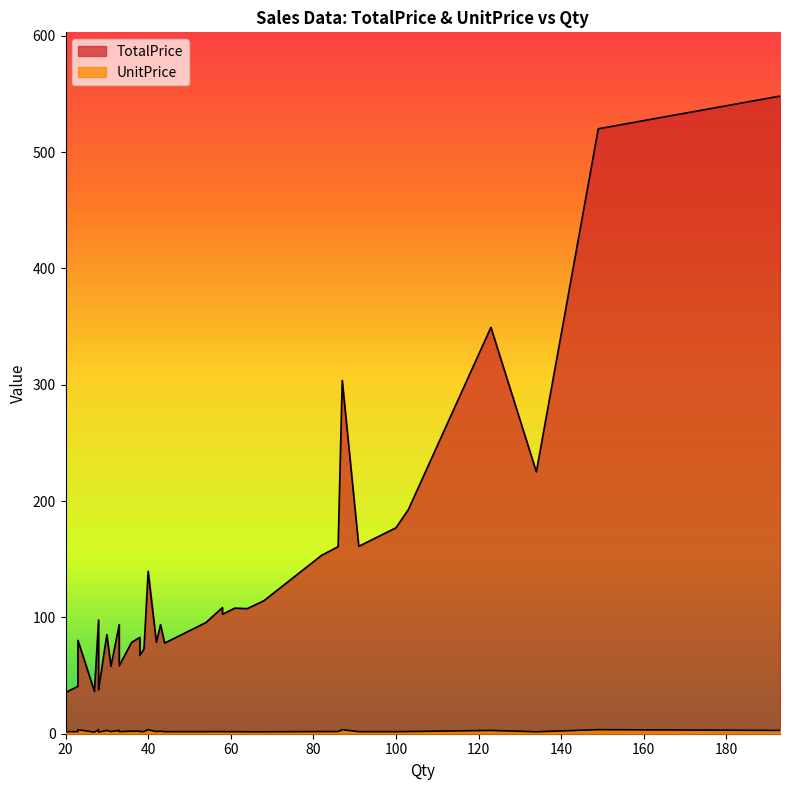

True or false: TotalPrice and UnitPrice cross at least once.

False